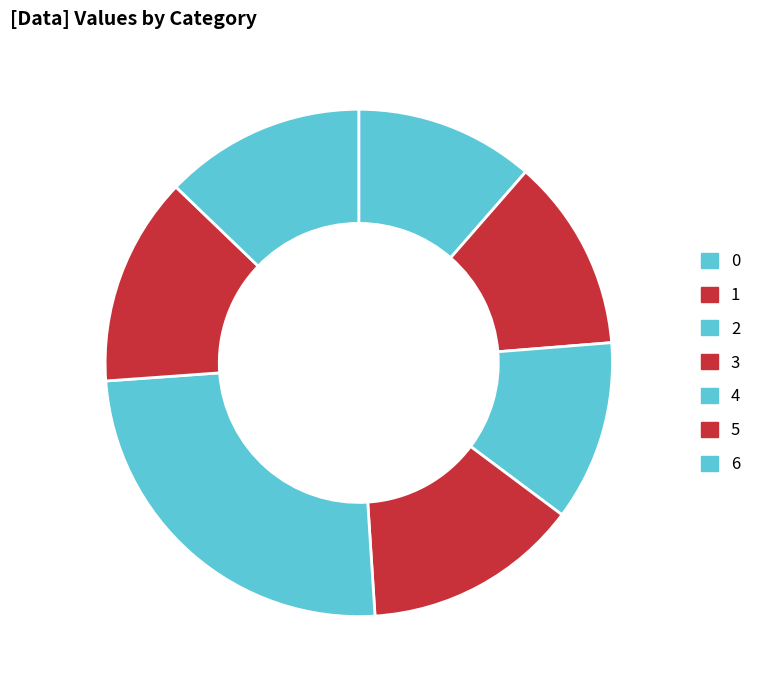

The 6 slice represents 24% of the pie. True or false?

False